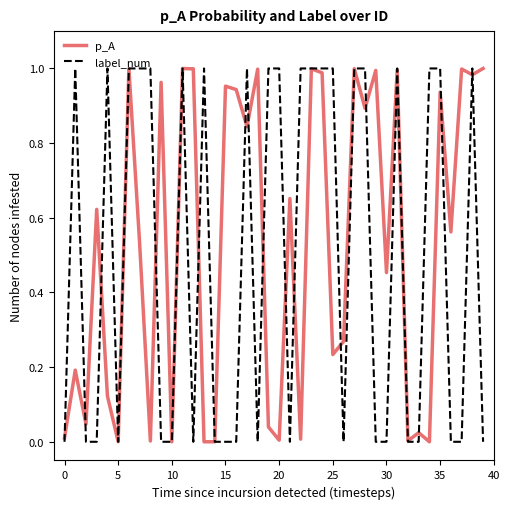

True or false: p_A has more than 2 interior local peaks.

True